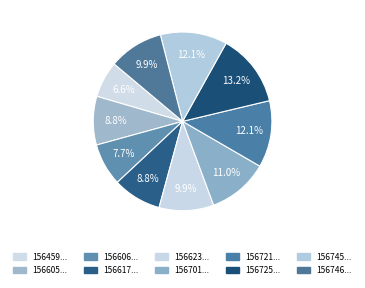

Count the number of slices in the pie.

10